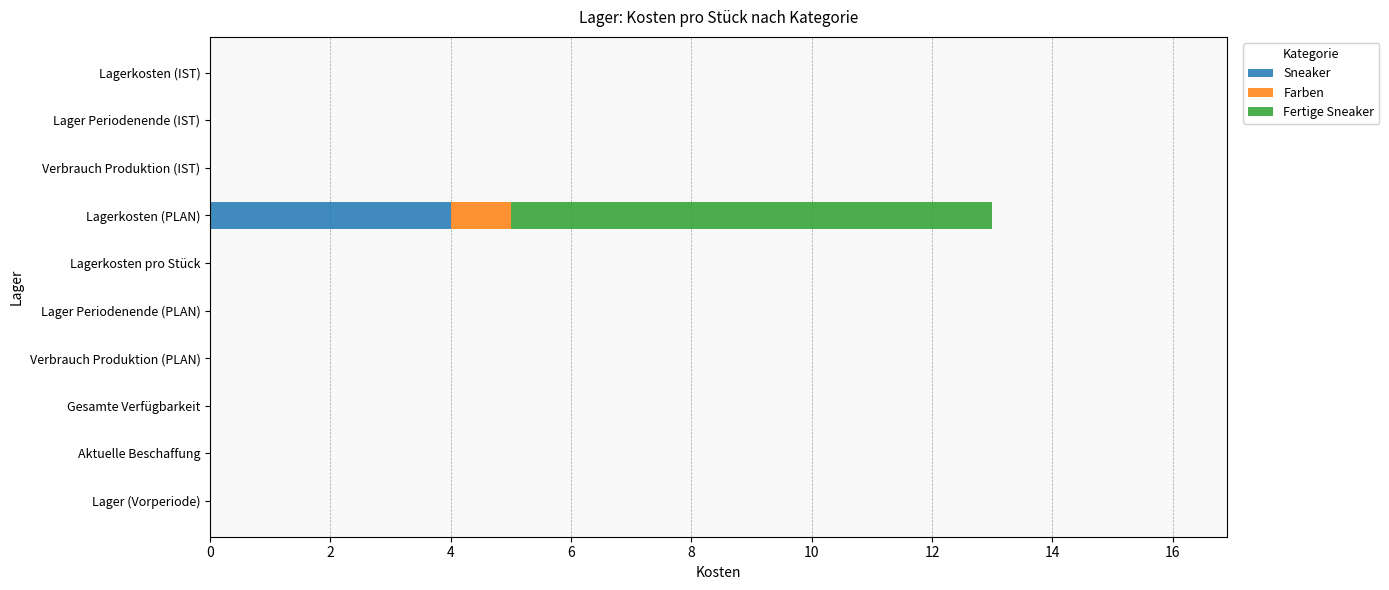

What is the sum of the Sneaker values at Lagerkosten (PLAN) and Gesamte Verfügbarkeit?

4